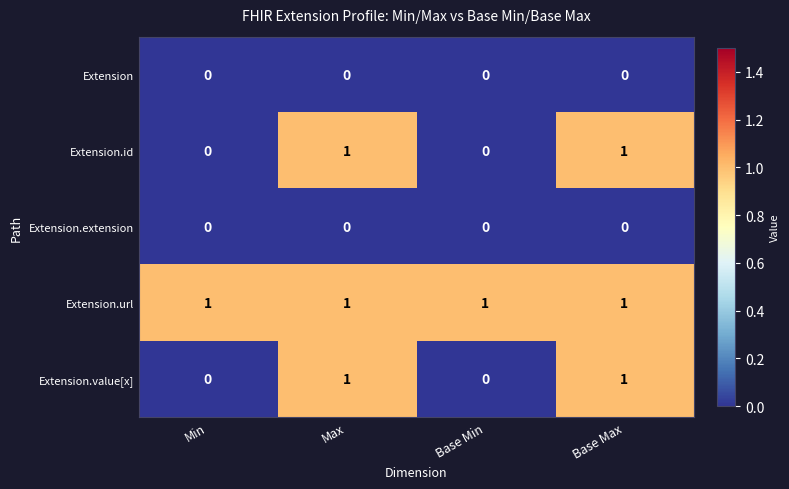

Count the number of data series in this chart.

5